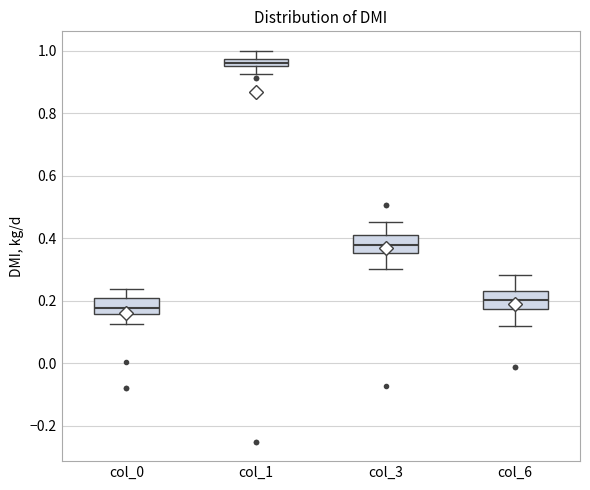

Which box's median line is the highest?

col_1